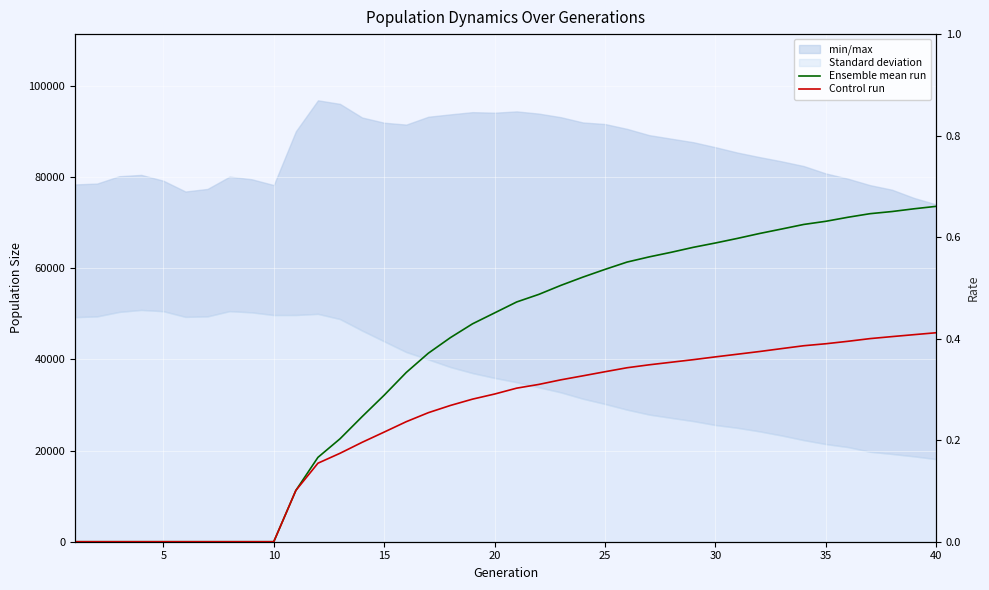

Reading left to right, extract all data points from this chart.

rate_has_drive: 0.0	0.0	0.0	0.0	0.0	0.0	0.0	0.0	0.0	0.0	0.1	0.2	0.2	0.2	0.3	0.3	0.4	0.4	0.4	0.5	0.5	0.5	0.5	0.5	0.5	0.6	0.6	0.6	0.6	0.6	0.6	0.6	0.6	0.6	0.6	0.6	0.6	0.7	0.7	0.7
rate_dr: 0.0	0.0	0.0	0.0	0.0	0.0	0.0	0.0	0.0	0.0	0.1	0.2	0.2	0.2	0.2	0.2	0.3	0.3	0.3	0.3	0.3	0.3	0.3	0.3	0.3	0.3	0.3	0.4	0.4	0.4	0.4	0.4	0.4	0.4	0.4	0.4	0.4	0.4	0.4	0.4